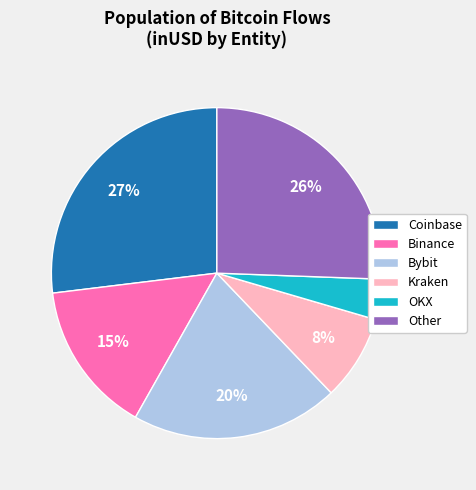

Count the number of slices in the pie.

6